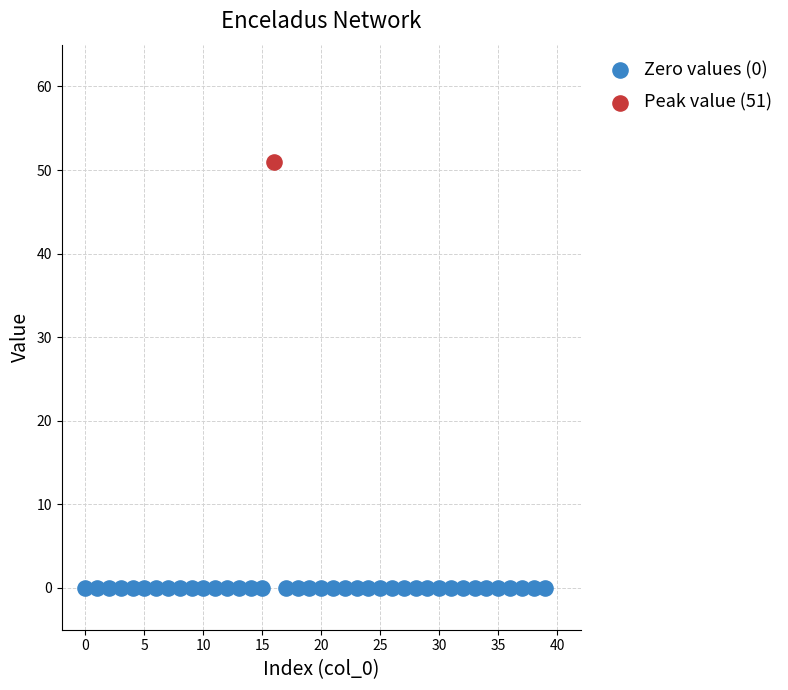

What are all the series names shown in the legend?

Zero values (0), Peak value (51)